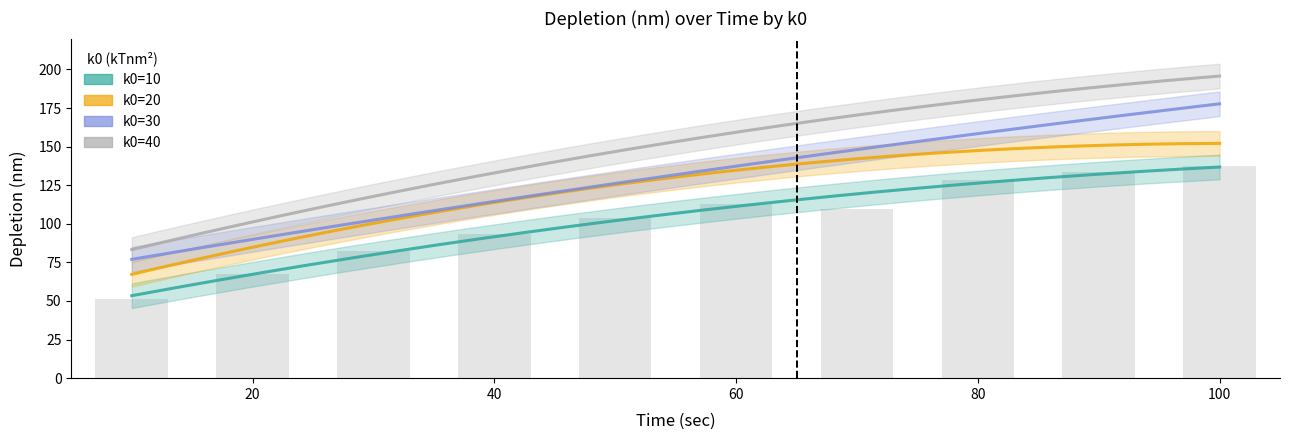

Count the number of categories in the chart.

10